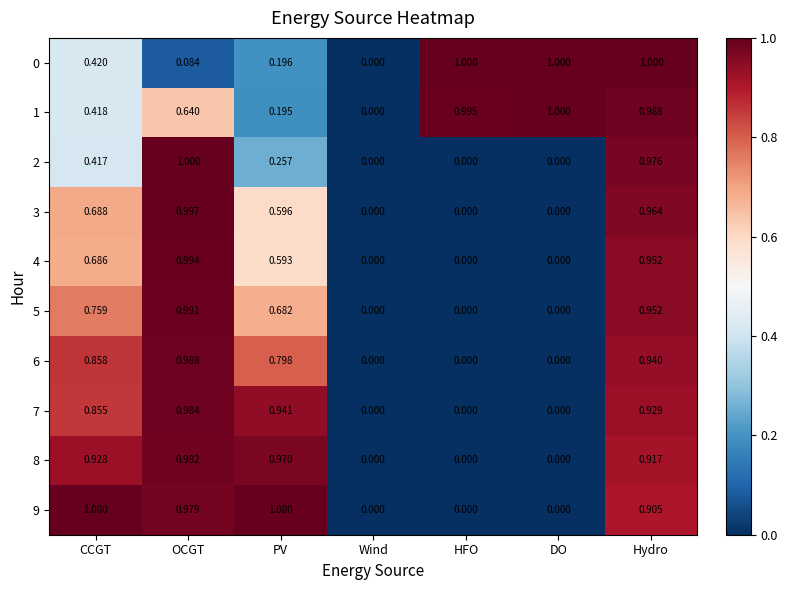

At which category is the sum across all series the highest?

Hydro